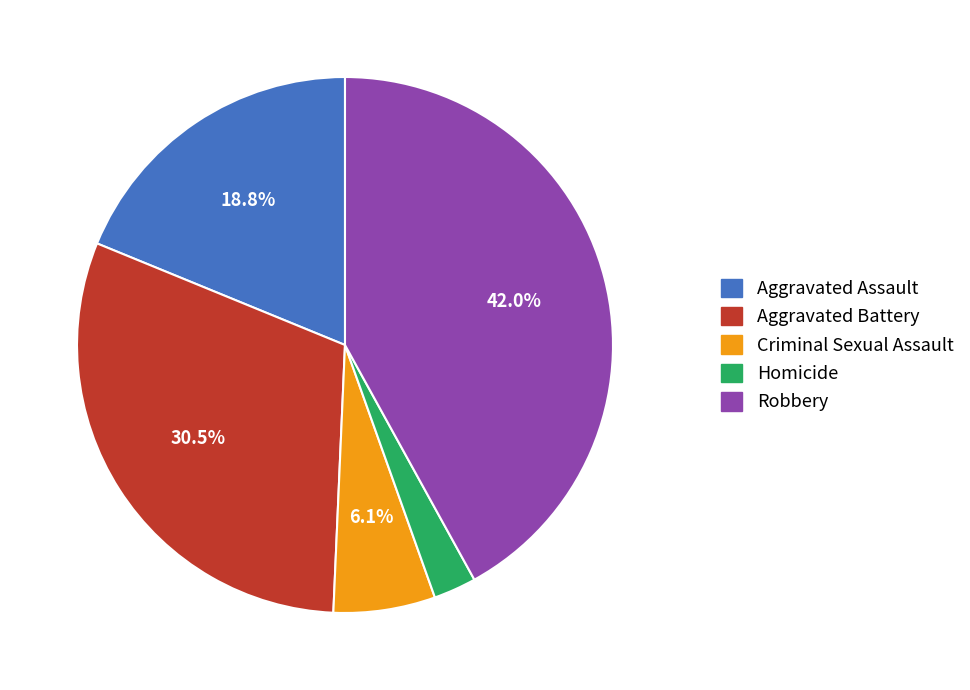

Does any single category account for the majority?

No